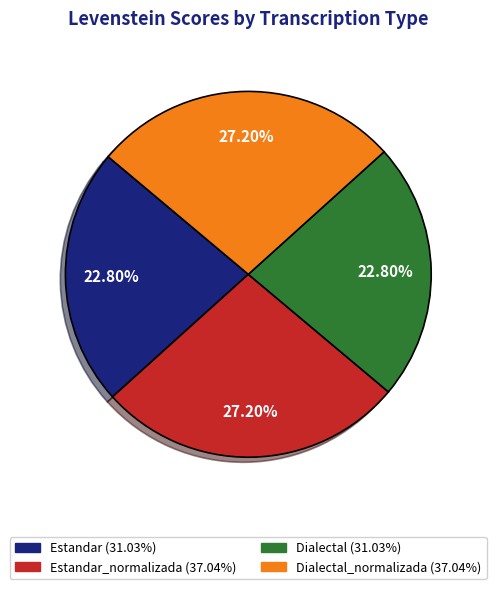

Does any single category account for the majority?

No